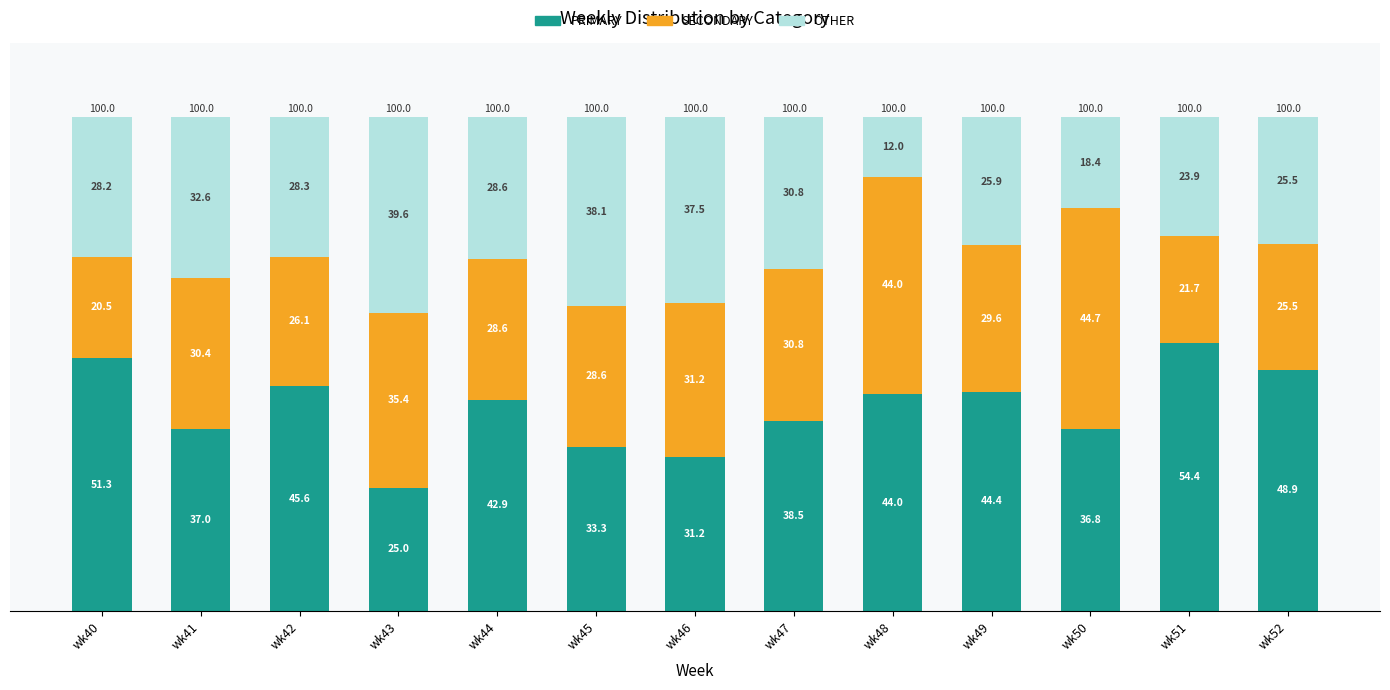

How many bars are there in total?

13